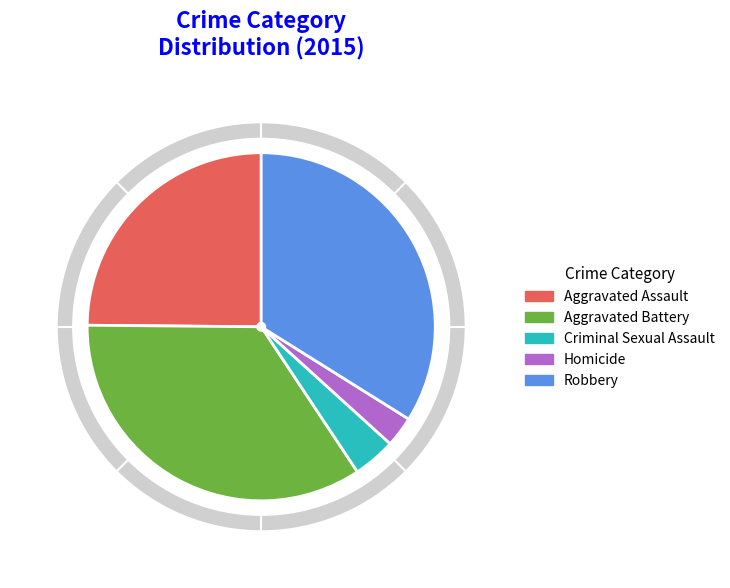

Which slice is the largest?

Aggravated Battery